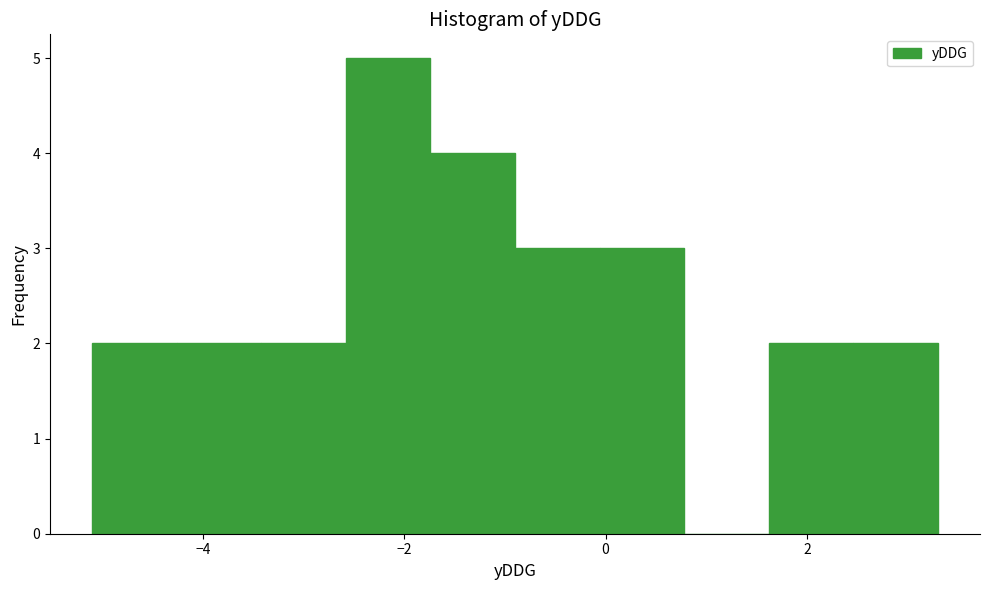

Reading left to right, transcribe this chart: for each bar, give the range it covers on the x-axis and its height. Neither the bar edges nor the heights are printed on the chart, so give them approximately, as read against the axes.

-5.10 to -4.26: 2
-4.26 to -3.42: 2
-3.42 to -2.58: 2
-2.58 to -1.74: 5
-1.74 to -0.90: 4
-0.90 to -0.06: 3
-0.06 to 0.78: 3
0.78 to 1.62: 0
1.62 to 2.46: 2
2.46 to 3.30: 2